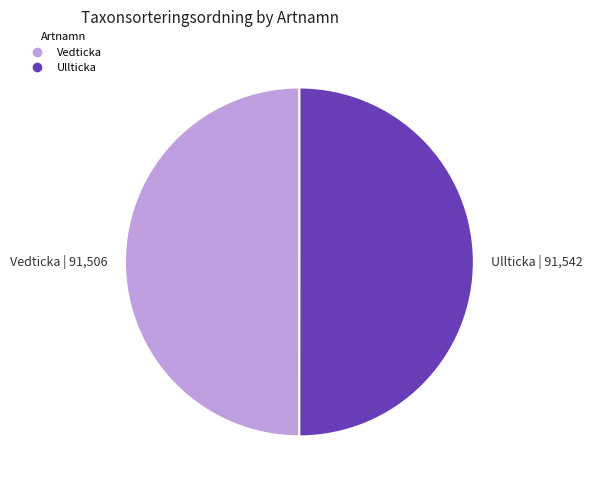

Do Ullticka | 91,542 and Vedticka | 91,506 together represent more than half of the pie?

Yes